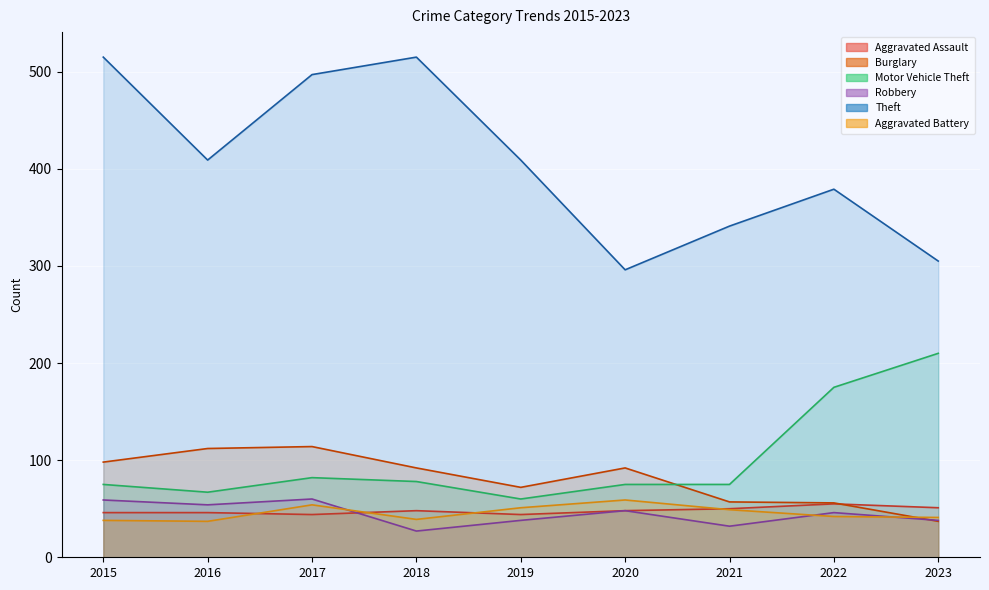

List the labels in order of Aggravated Battery value, smallest first.

2016, 2015, 2018, 2023, 2022, 2021, 2019, 2017, 2020